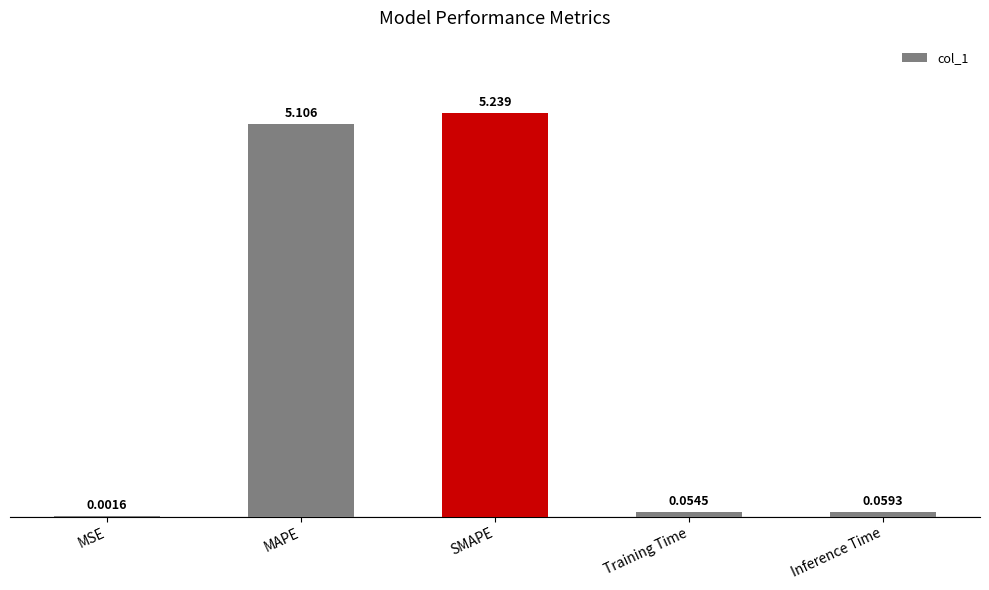

Where is the data nearest to the value 2?

Inference Time